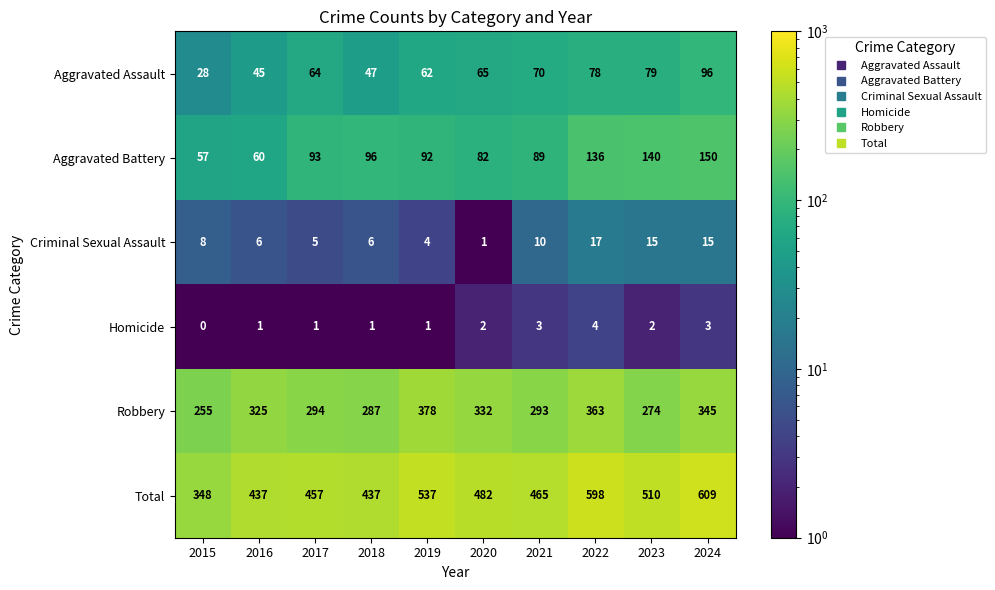

Between 2017 and 2020, which series saw the biggest shift?

Robbery